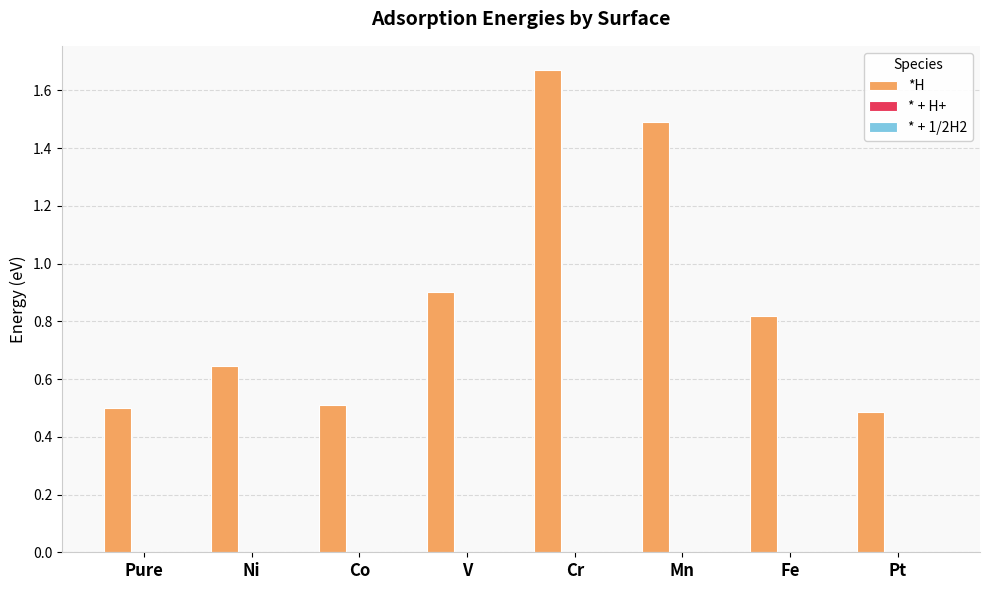

What is the smallest value displayed?

0.5